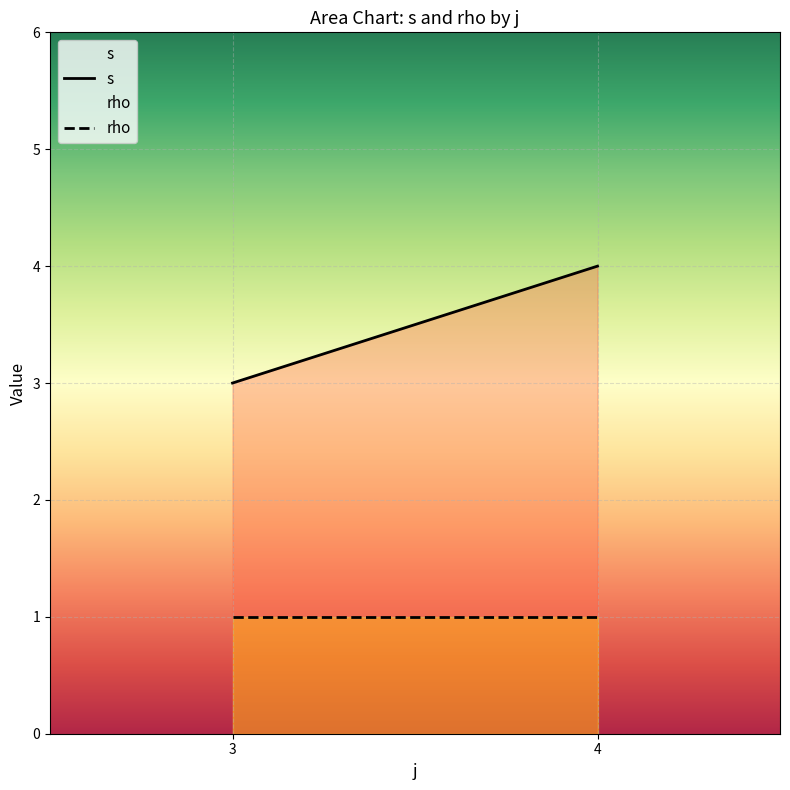

What is the difference between the highest and lowest values at 4?

3